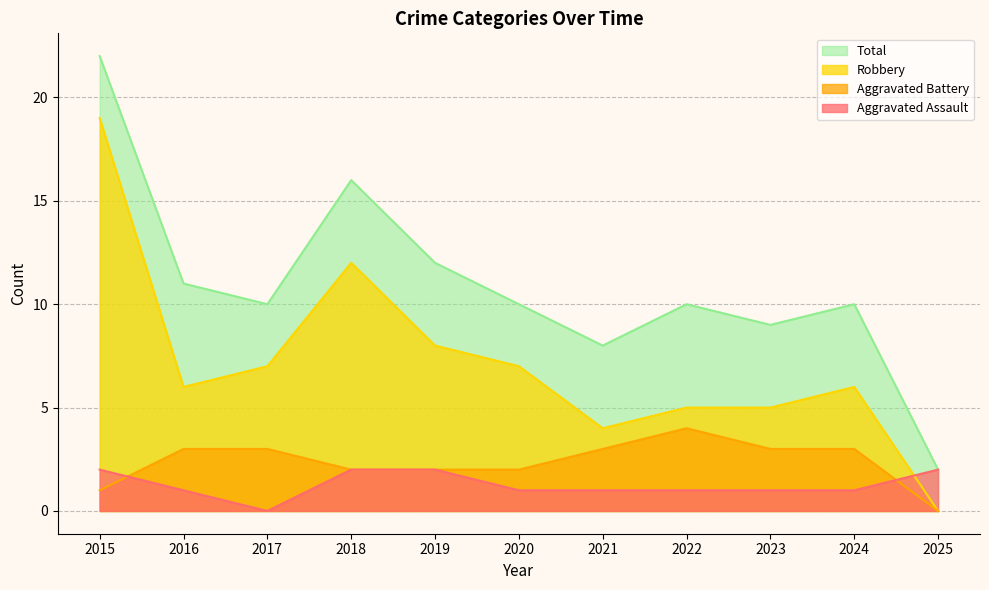

Which category has the lowest value in the Aggravated Assault series?

2017